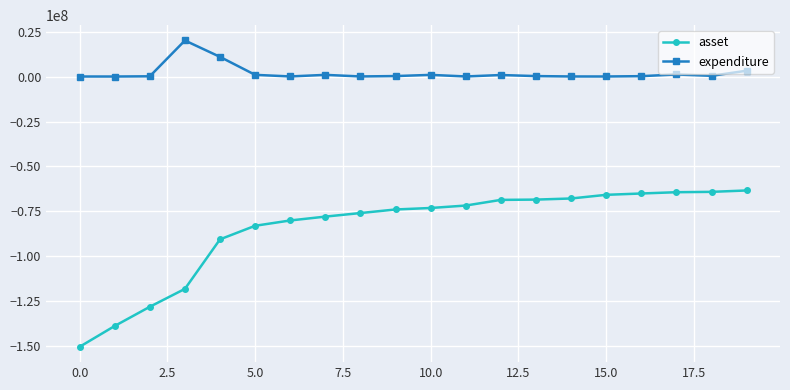

What is the lowest value of the expenditure series?

170840.4